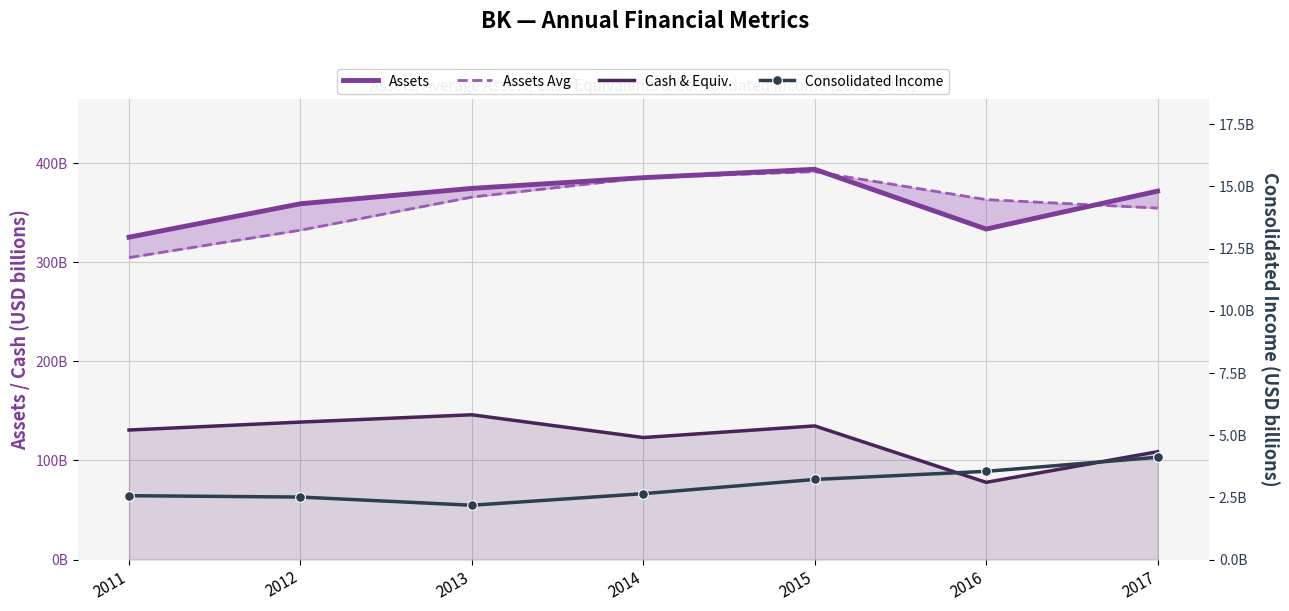

Is the value of cashneq at 2013 greater than the value of consolinc at 2012?

Yes